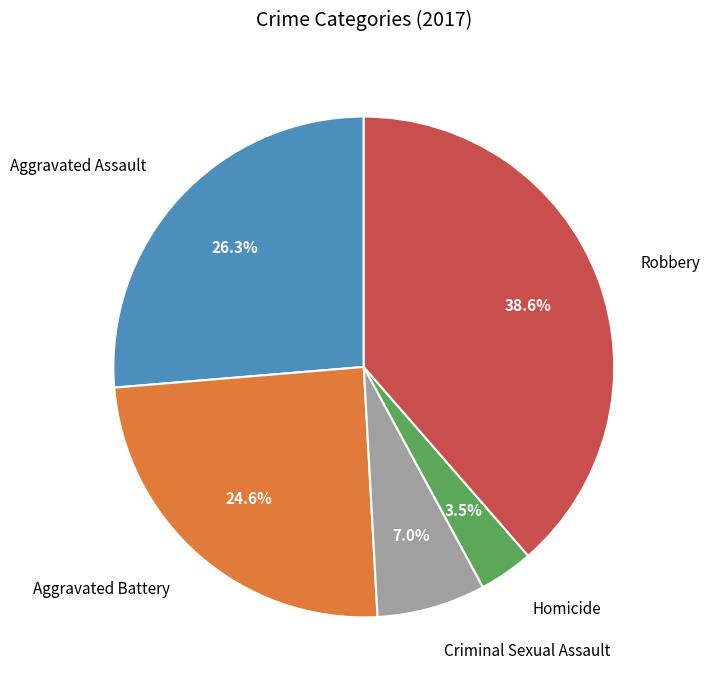

What is the ratio of the value at Robbery to the value at Homicide?

11.0